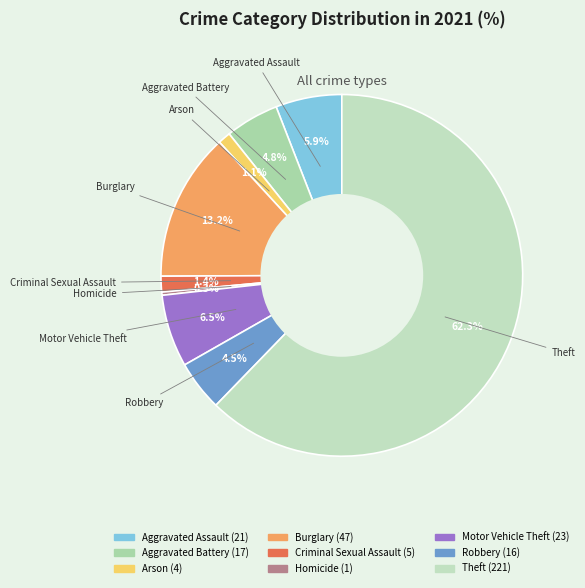

True or false: Criminal Sexual Assault accounts for 1% of the total.

True